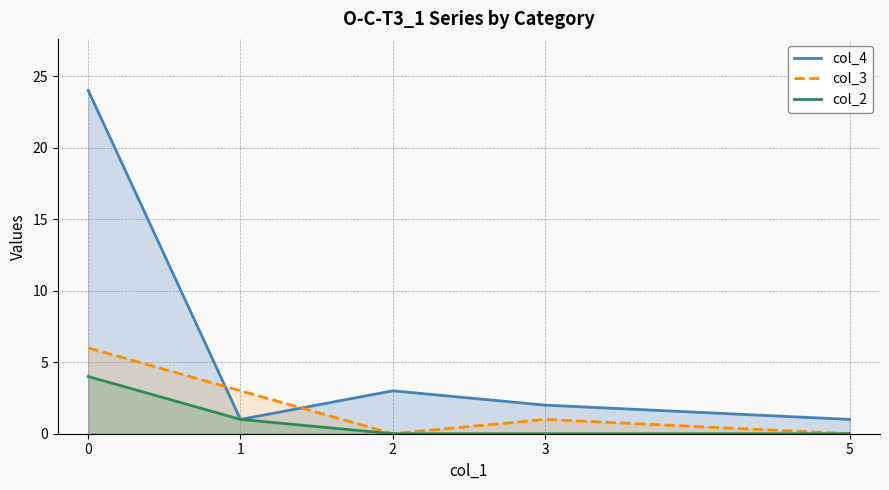

Count the number of data series in this chart.

3